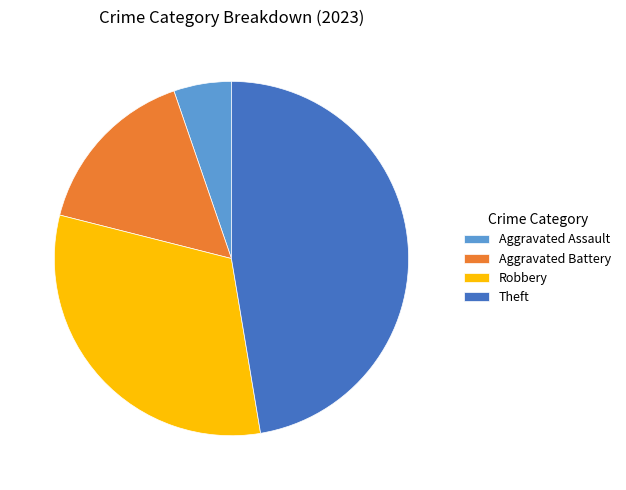

Between Theft and Aggravated Battery, which is larger?

Theft